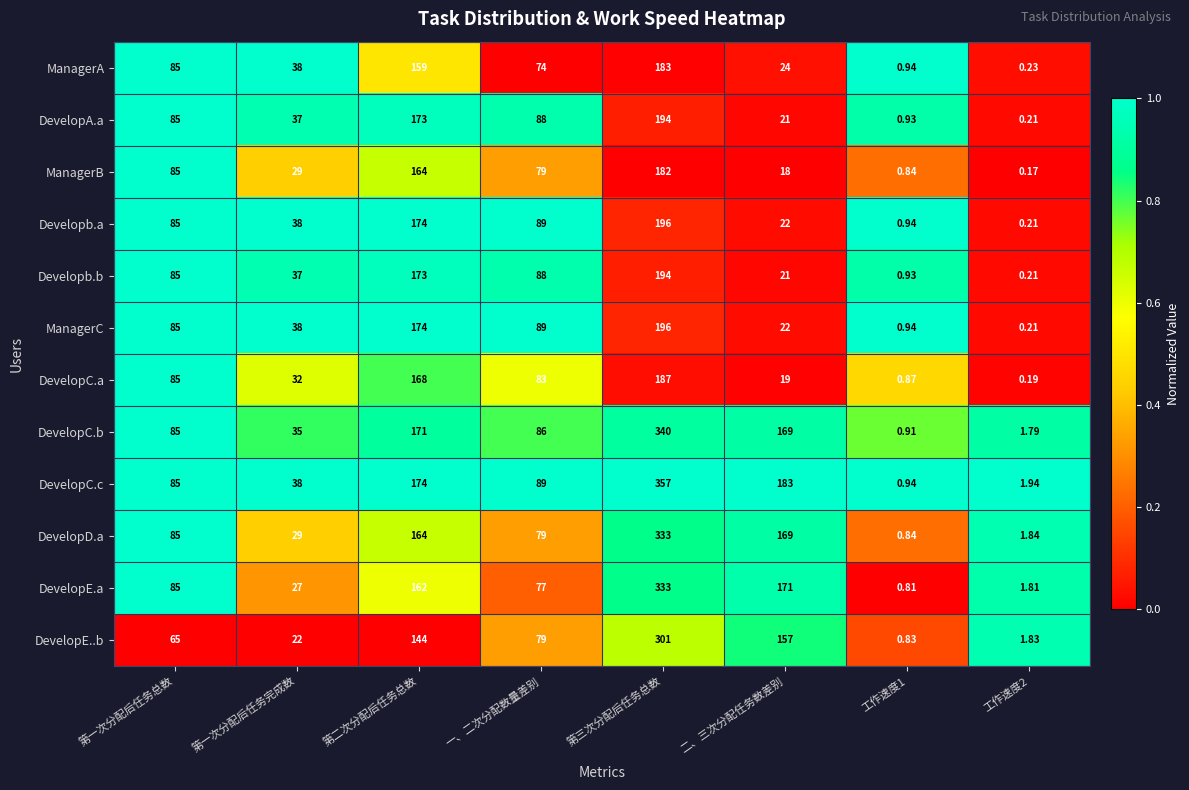

Is the value of ManagerC at 工作速度1 greater than the value of DevelopA.a at 第一次分配后任务总数?

No